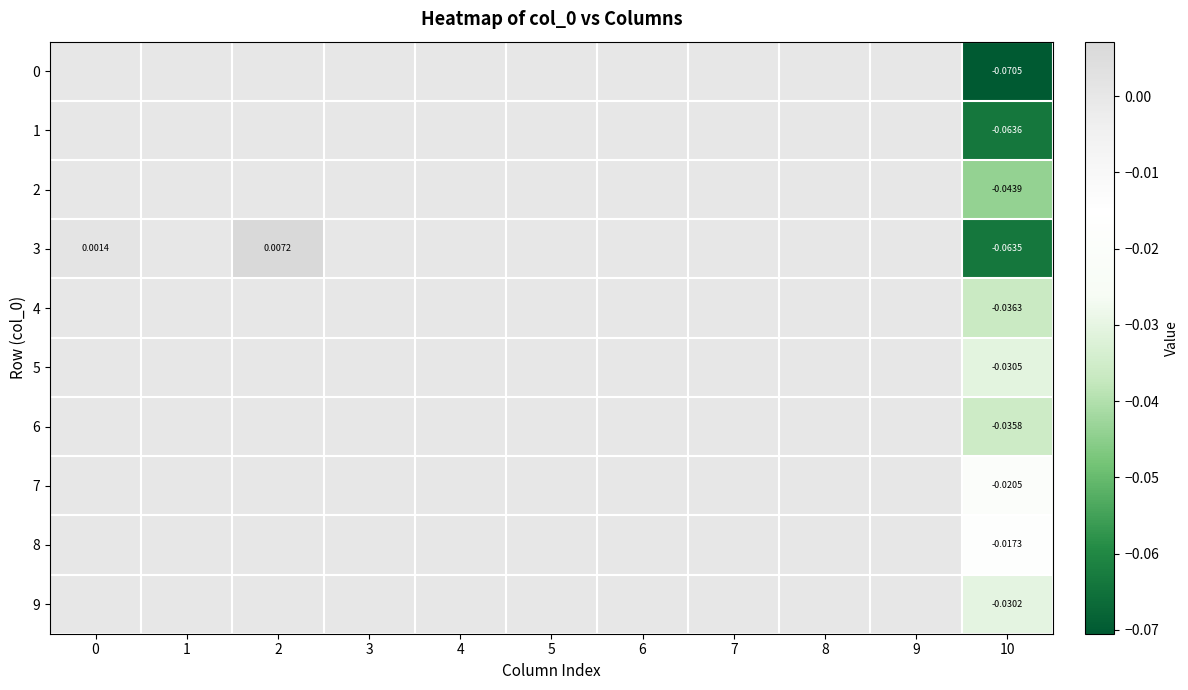

Between 9 and 7, which is larger?

9